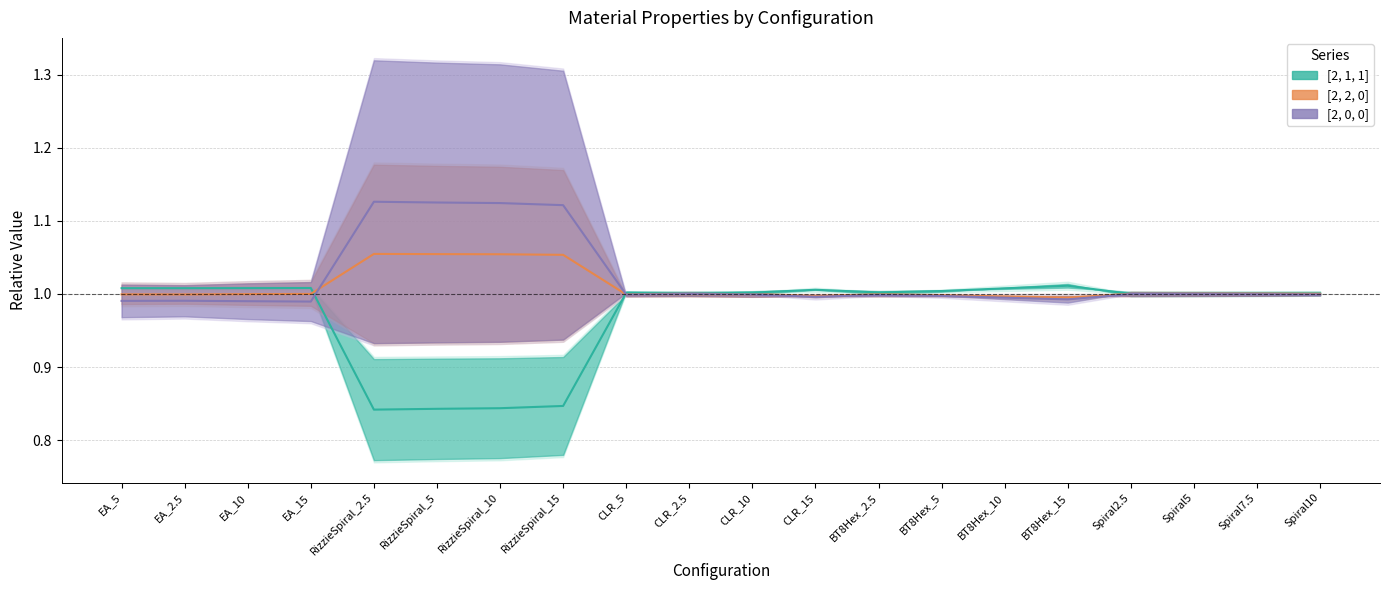

List the labels in order of [2, 2, 0] value, smallest first.

BT8Hex_15, BT8Hex_10, CLR_15, BT8Hex_5, CLR_10, BT8Hex_2.5, CLR_5, EA_2.5, EA_5, CLR_2.5, EA_10, Spiral2.5, Spiral7.5, Spiral5, Spiral10, EA_15, RizzieSpiral_15, RizzieSpiral_10, RizzieSpiral_5, RizzieSpiral_2.5